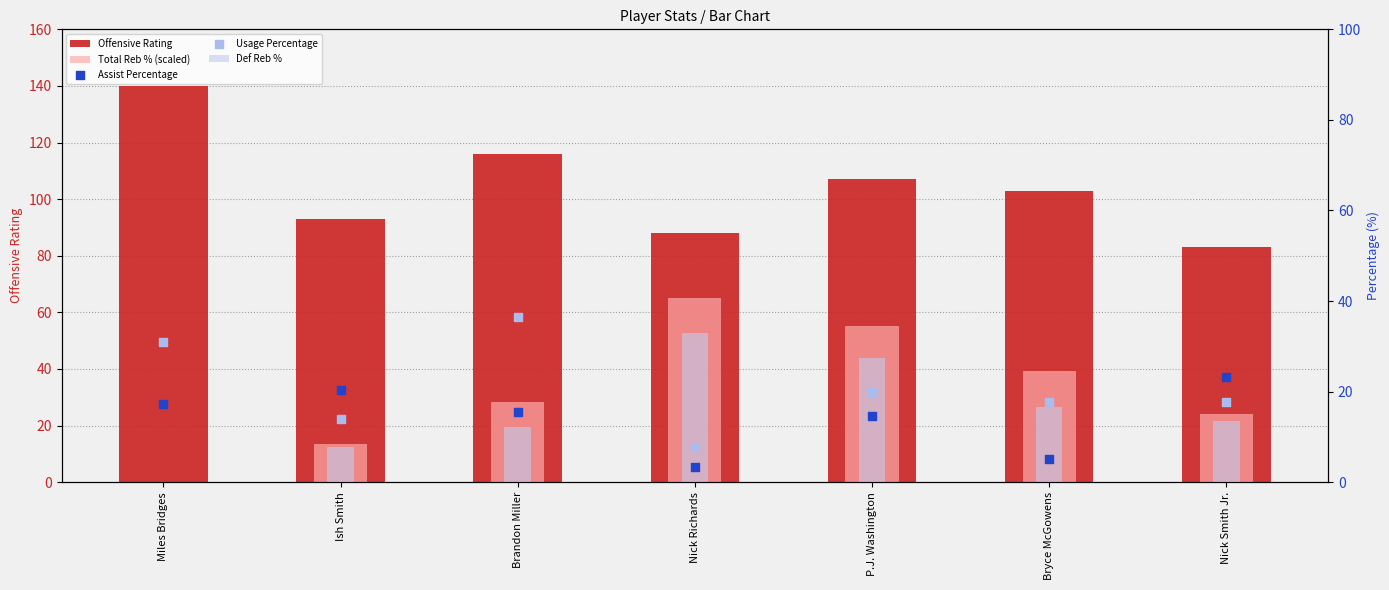

Which series has the widest spread of Y values?

Total Reb % (scaled)